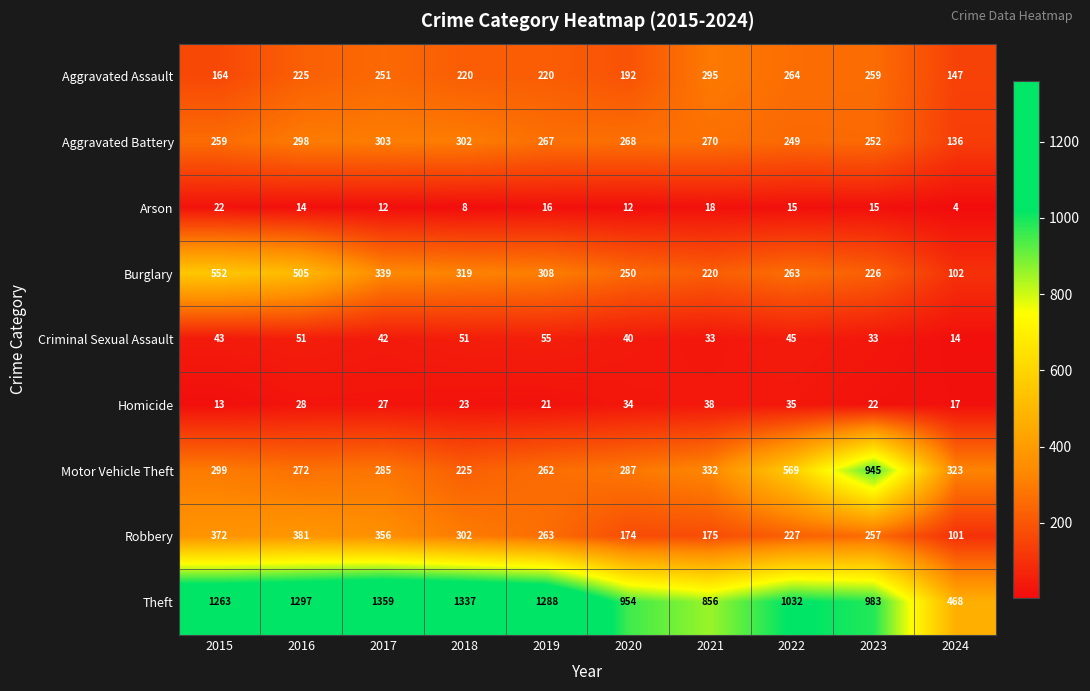

True or false: Homicide has a value of 16 at 2017.

False